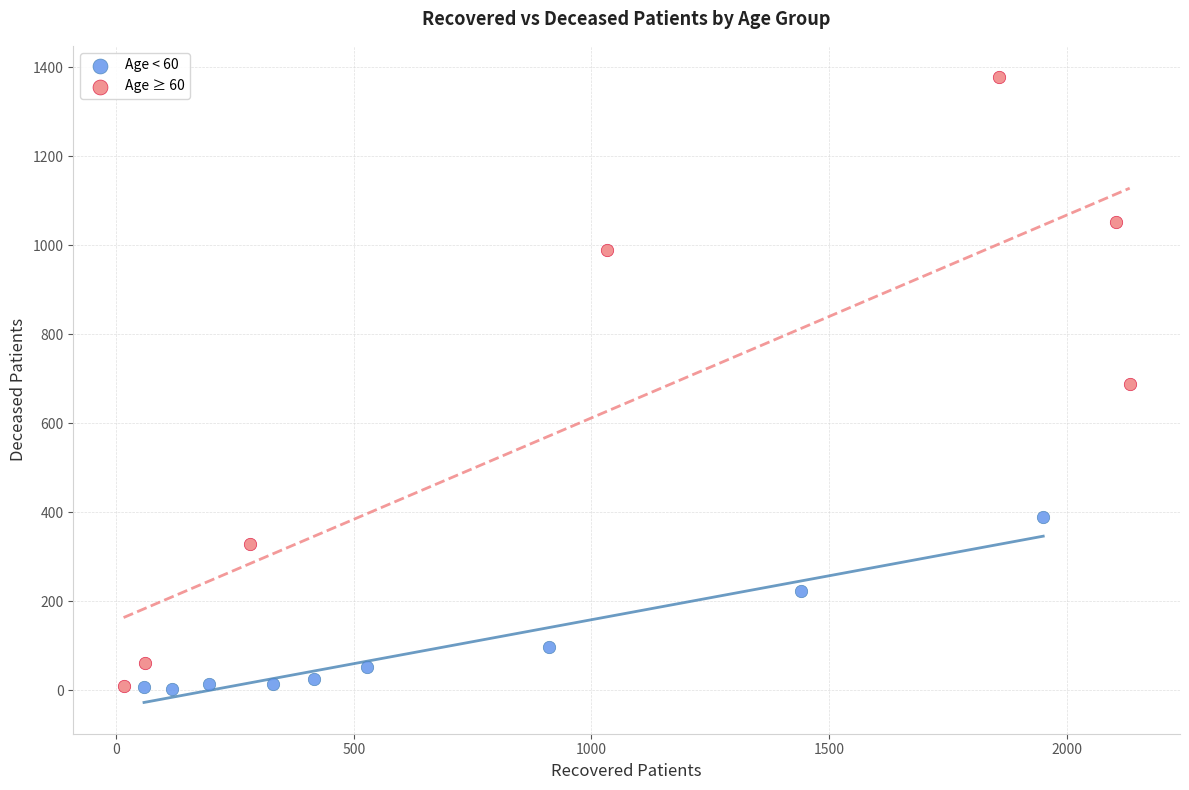

Which series has the widest spread of Y values?

Age ≥ 60